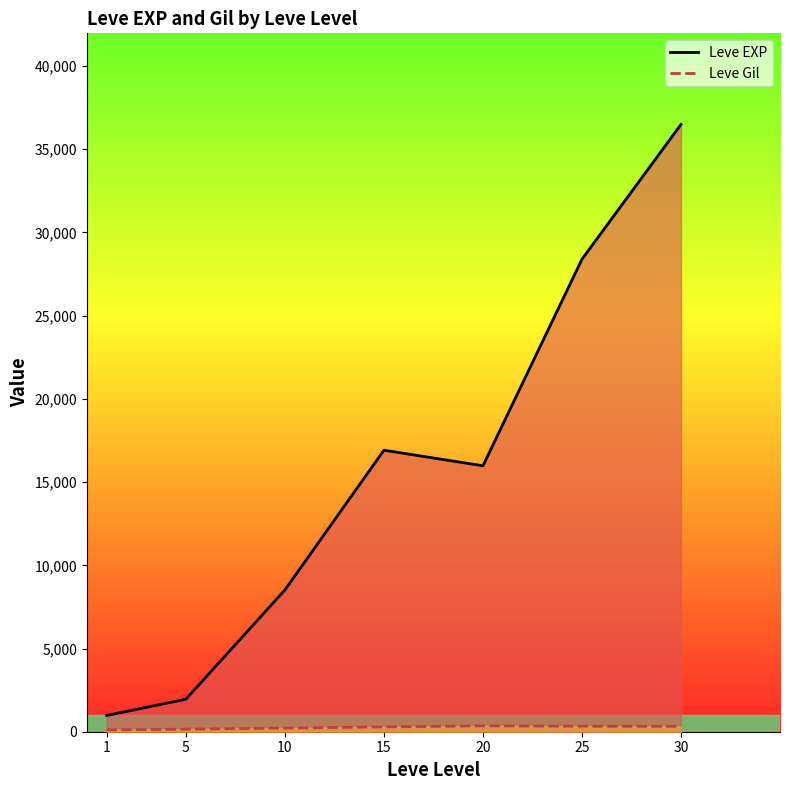

Read the Leve Gil value at 5.

154.0